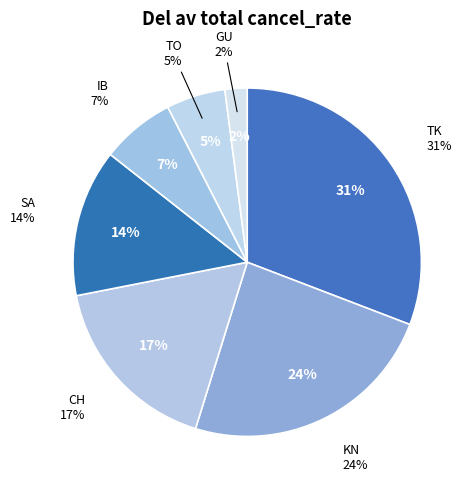

To the nearest percent, what is the difference between the GU and CH slice percentages?

15%